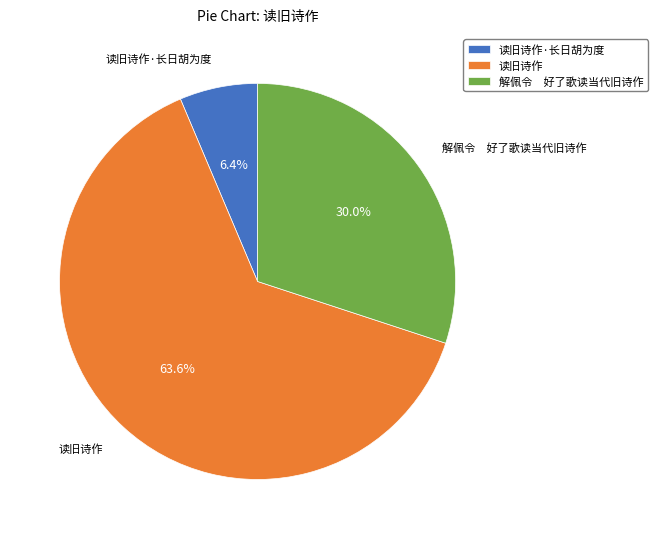

To the nearest percent, what portion does 读旧诗作·长日胡为度 represent?

6%